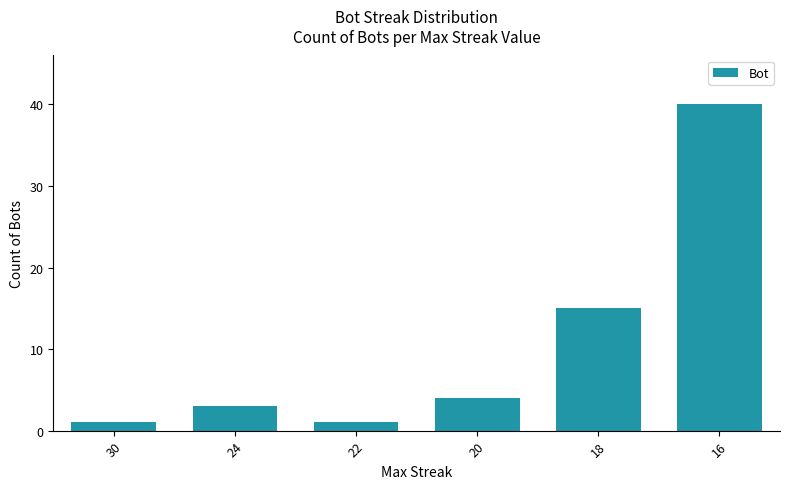

Count the number of data series in this chart.

1